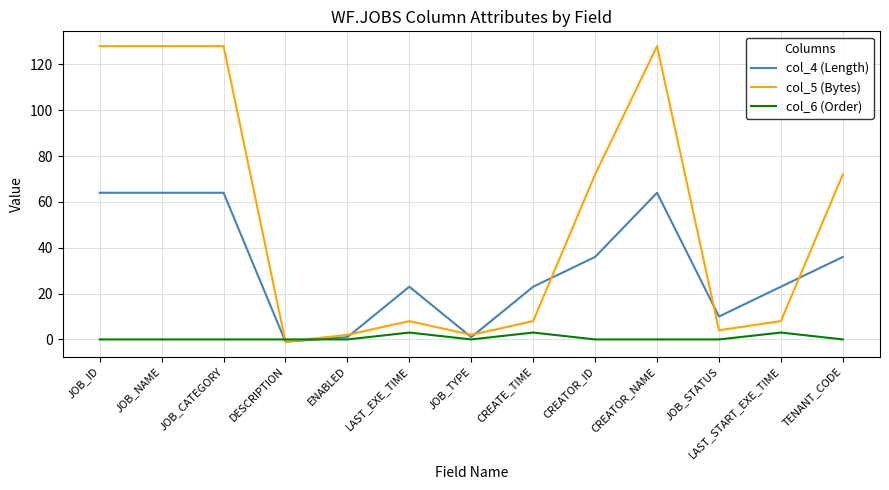

What is the total value across all series at LAST_START_EXE_TIME?

34